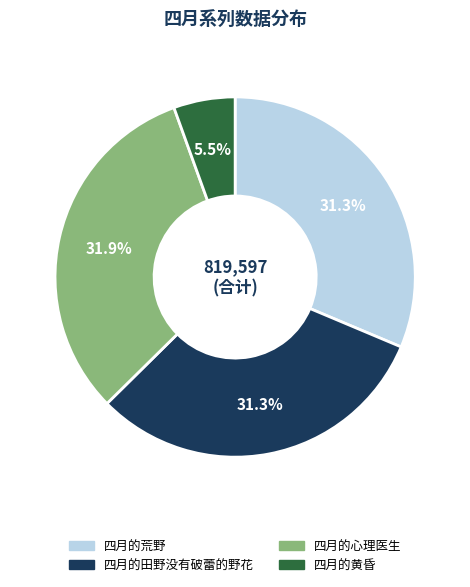

Does 四月的黄昏 account for over 50% of the chart?

No